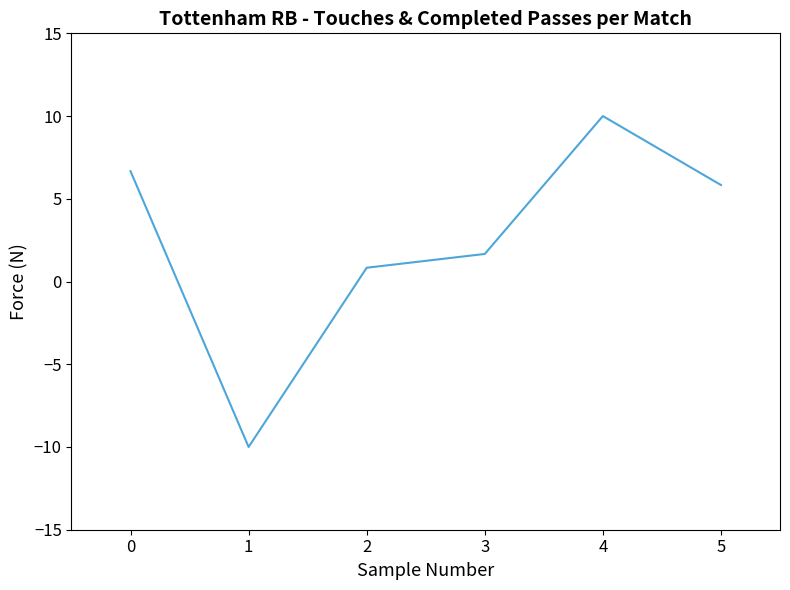

Between 5 and 2, which is larger?

5